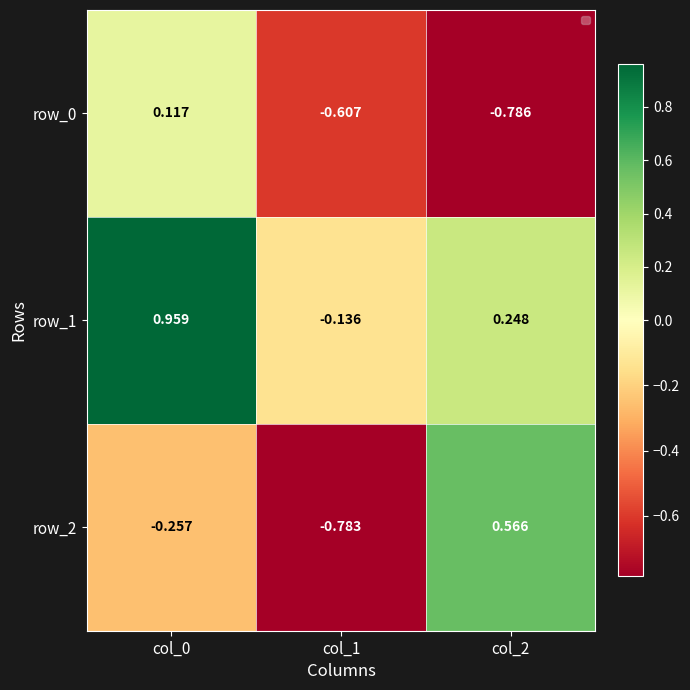

Is the value of row_1 at col_1 greater than the value of row_2 at col_2?

No